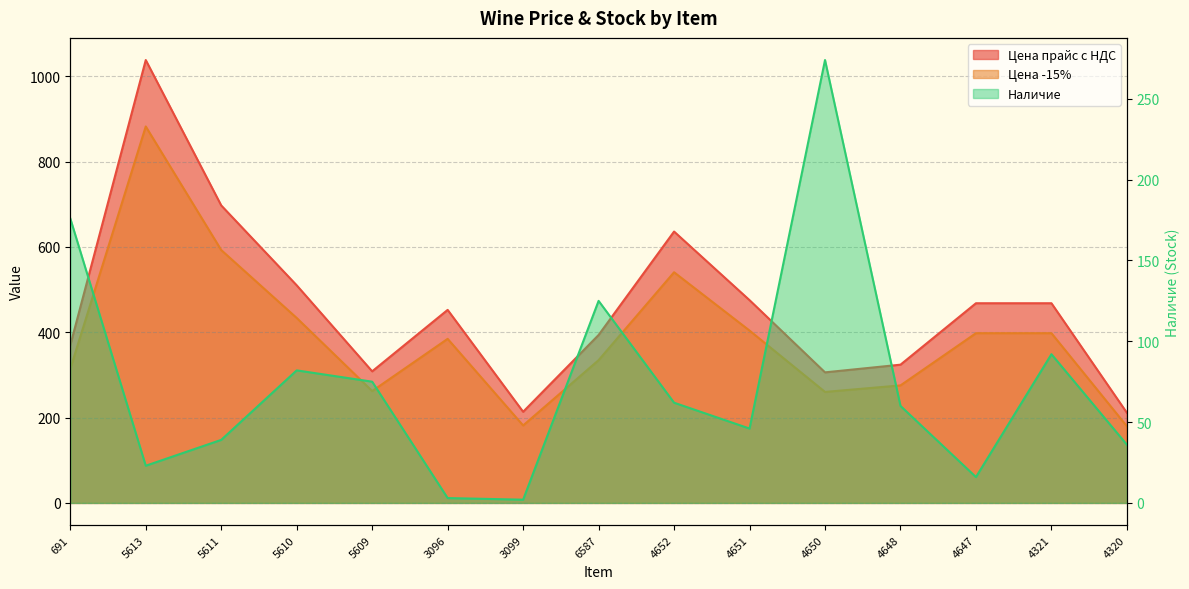

What is the sum of all Цена прайс с НДС values?

6871.2